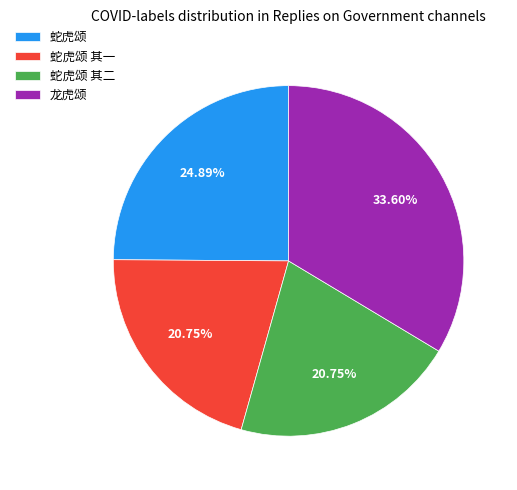

How many segments does this pie chart have?

4